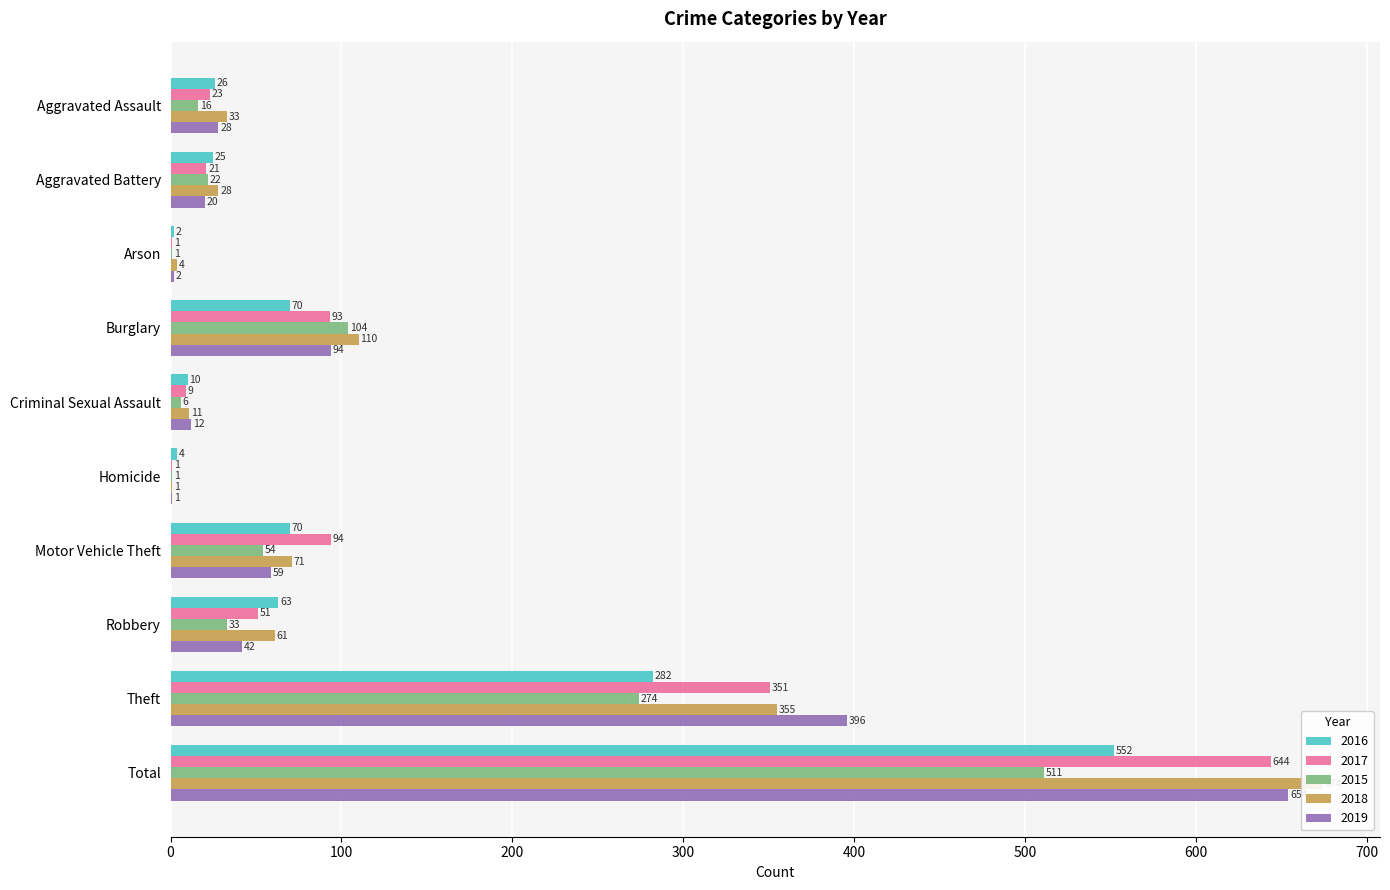

How many series are shown in this chart?

5